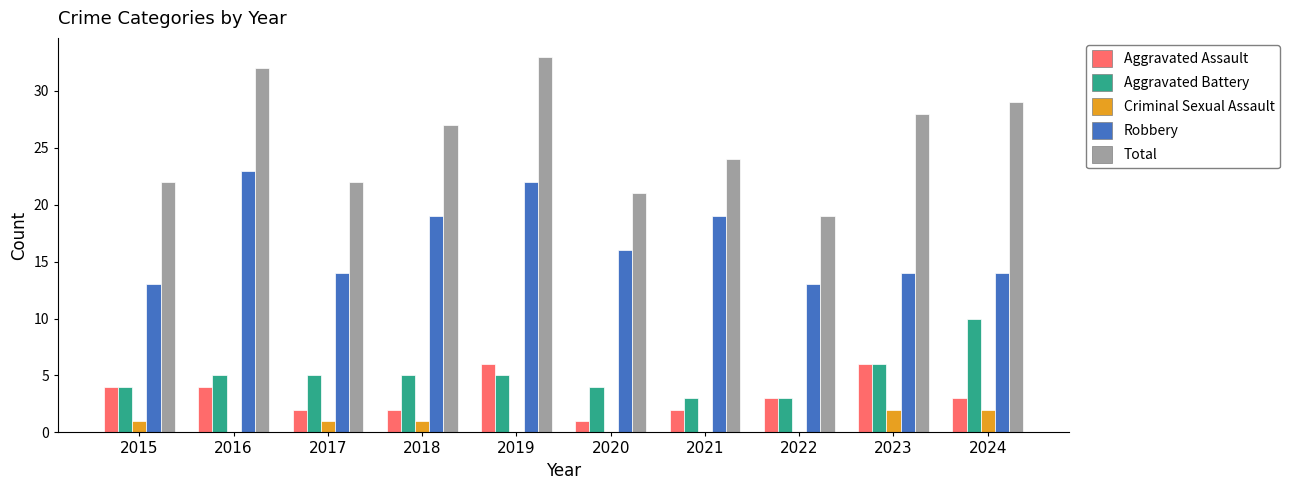

What are all the series names shown in the legend?

Aggravated Assault, Aggravated Battery, Criminal Sexual Assault, Robbery, Total